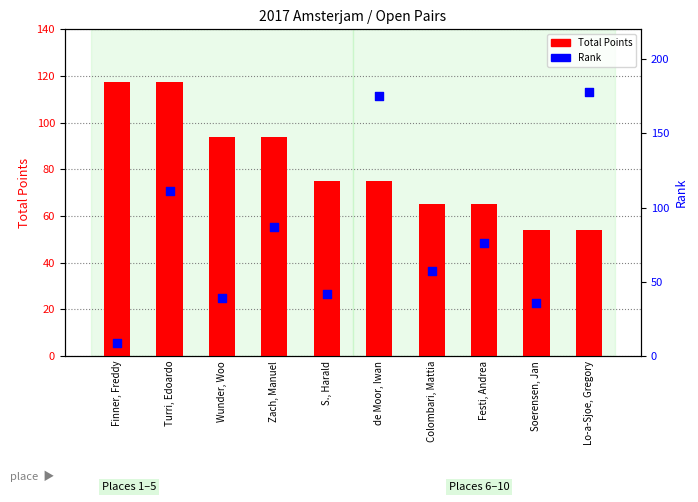

Which series has the largest total across all categories?

Total Points